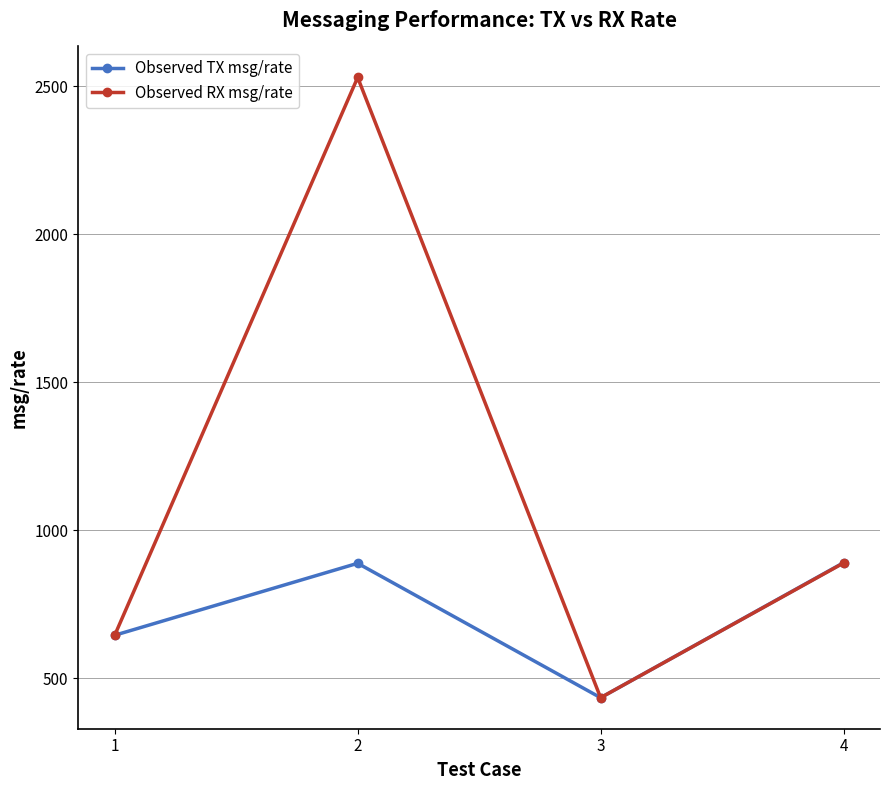

What is the average value of the Observed TX msg/rate series?

715